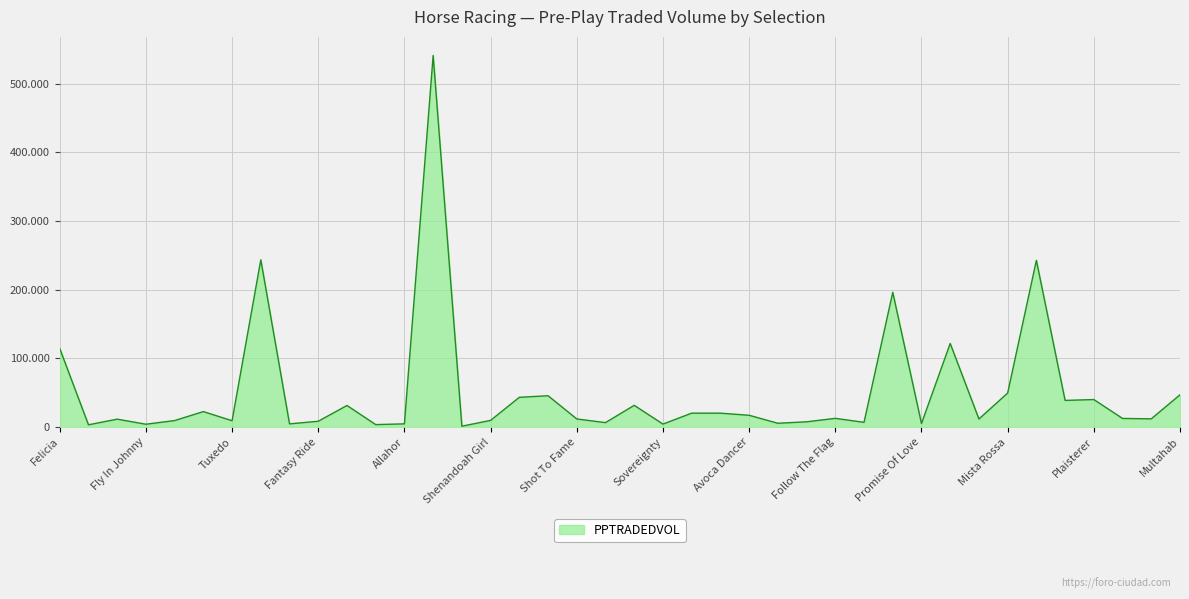

Does the chart display data point markers on the line(s)?

No